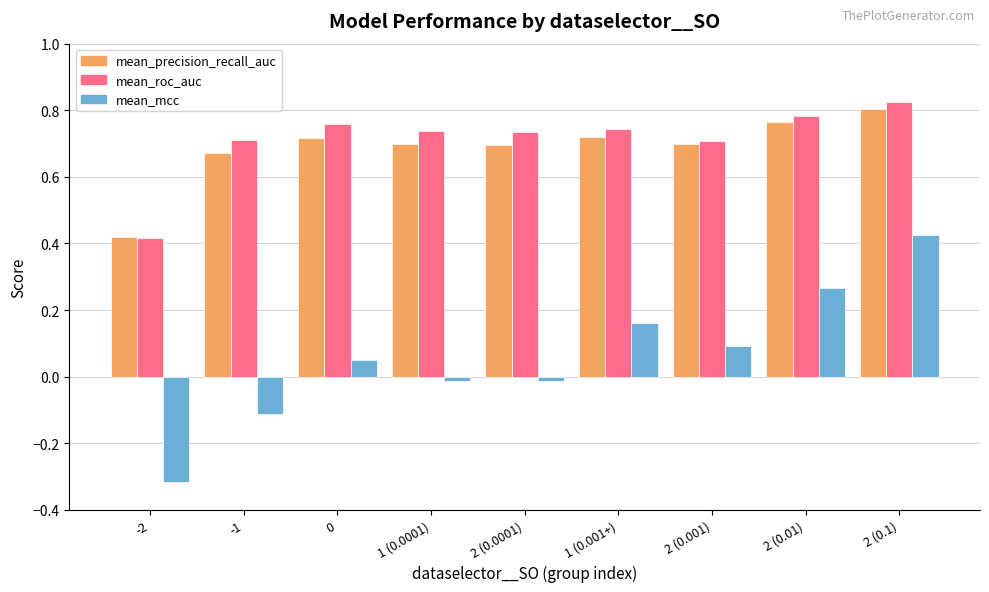

What are all the series names shown in the legend?

mean_precision_recall_auc, mean_roc_auc, mean_mcc